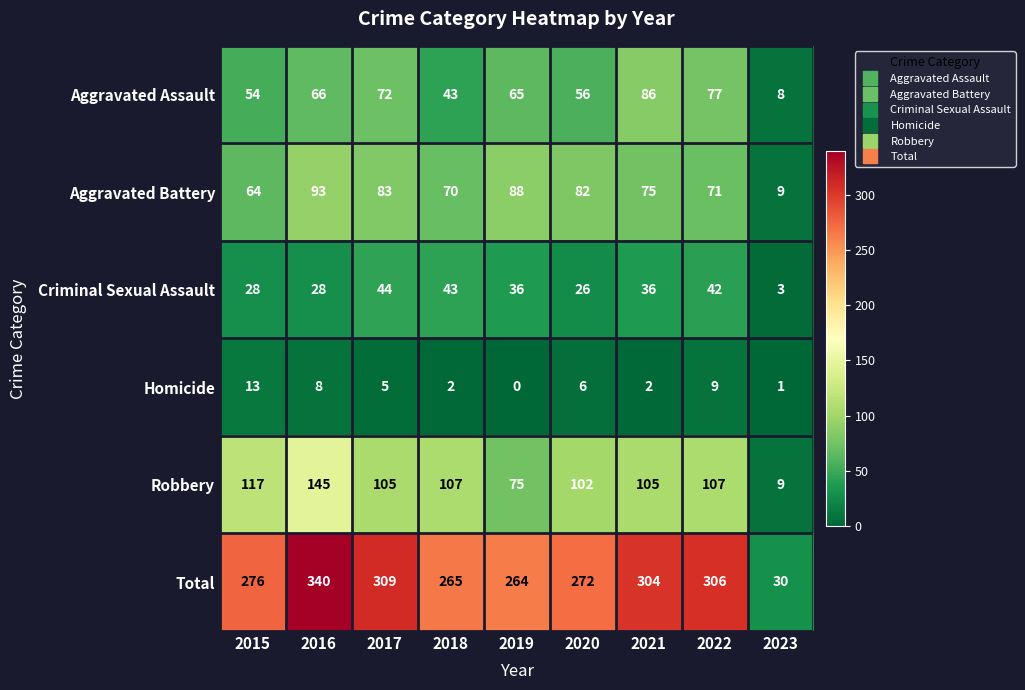

What is the total value across all series at 2020?

544